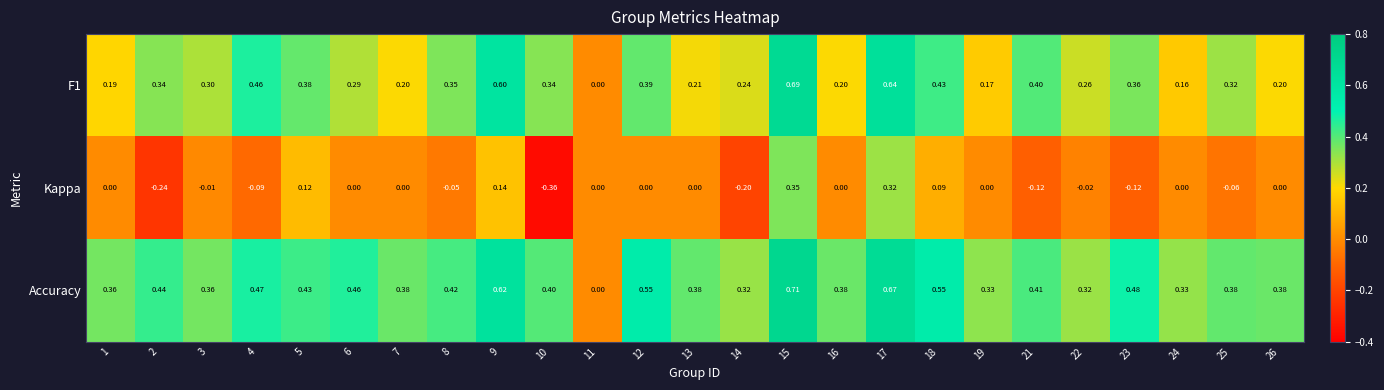

Which series has the largest total across all categories?

Accuracy